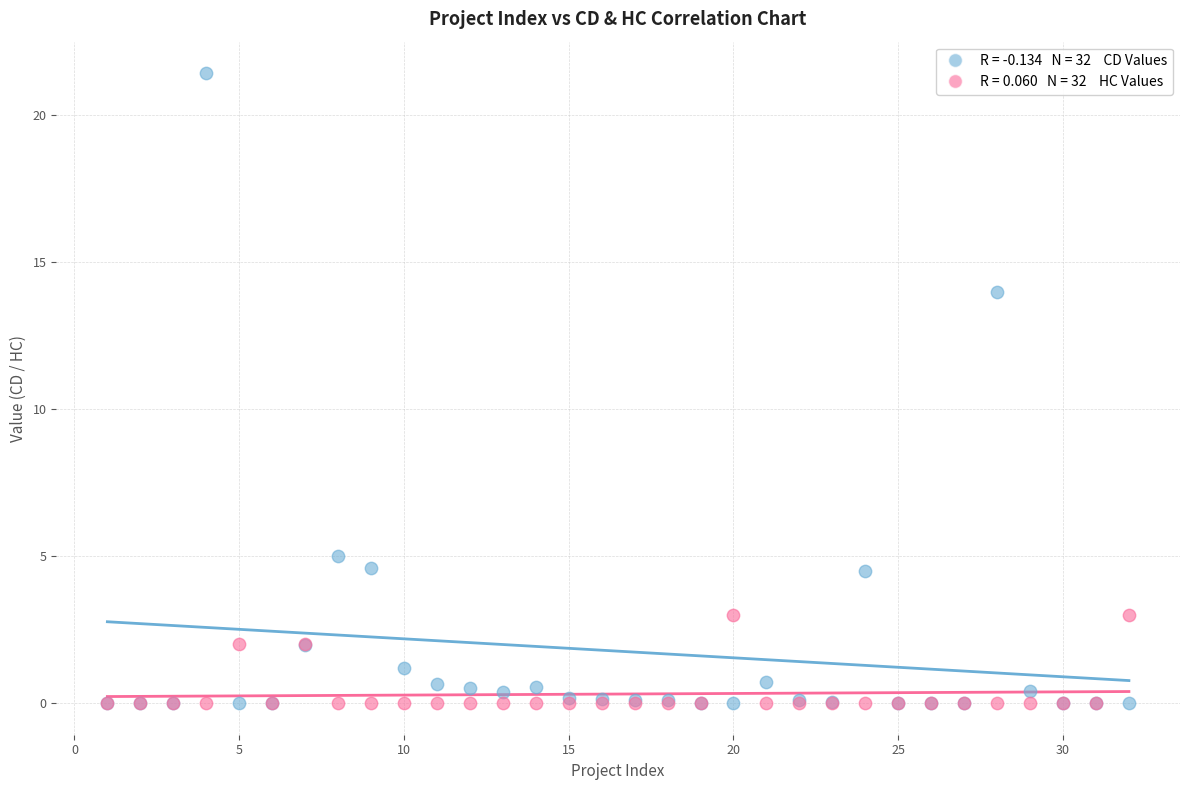

Across all series, what Y value is closest to 10?

14.0